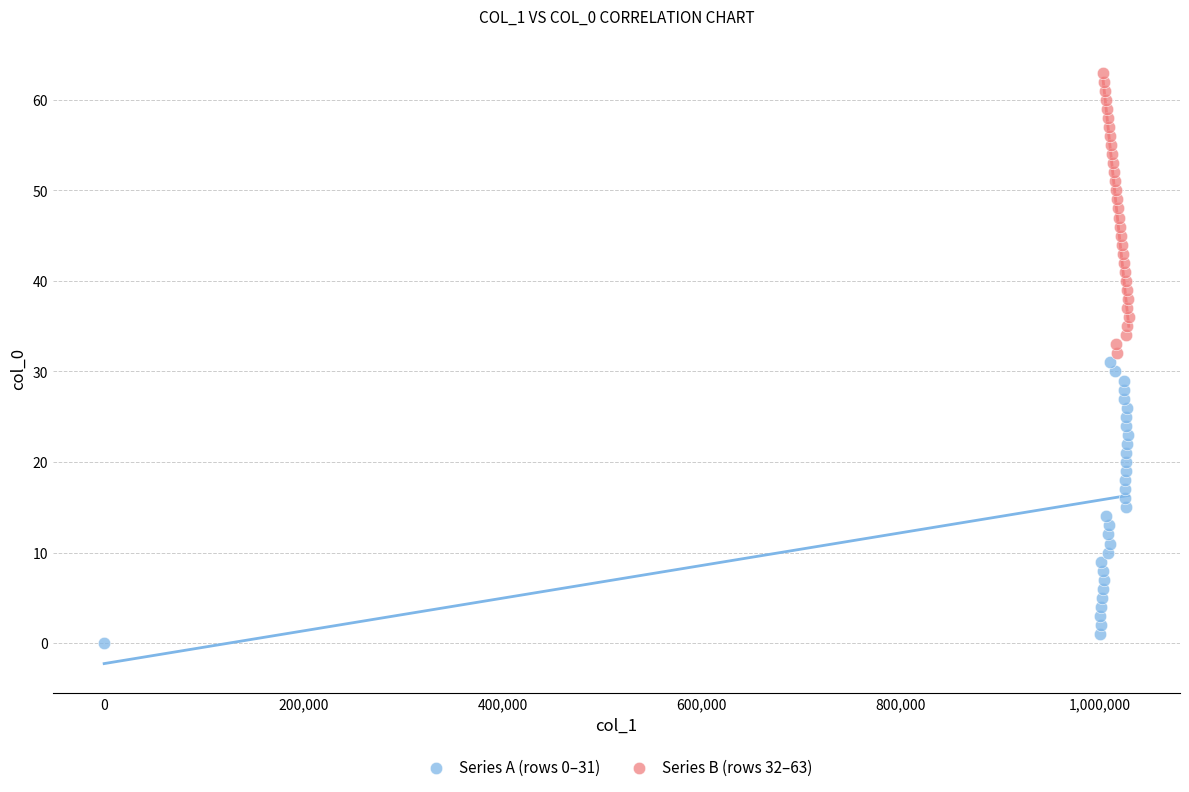

Which series contains the highest Y value?

Series B (rows 32–63)